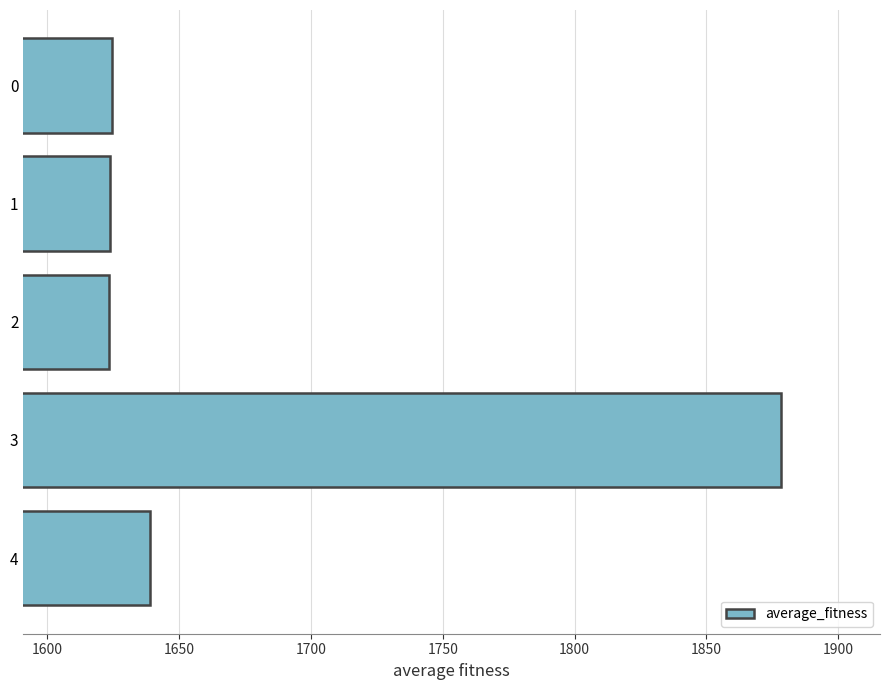

What is the value of the 4th bar from the top?

1878.3